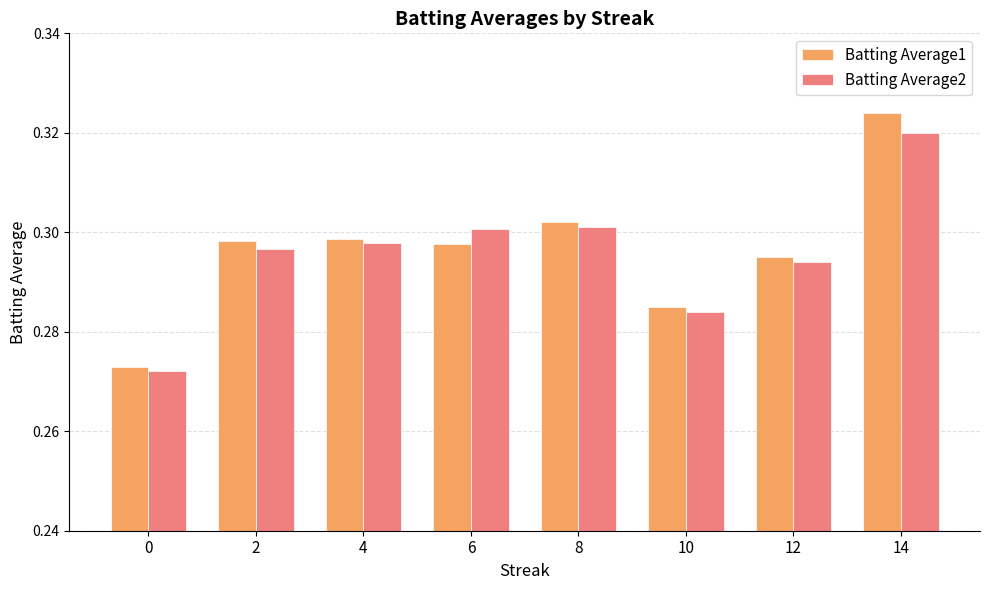

What is the sum of the Batting Average2 values at 0 and 6?

0.6